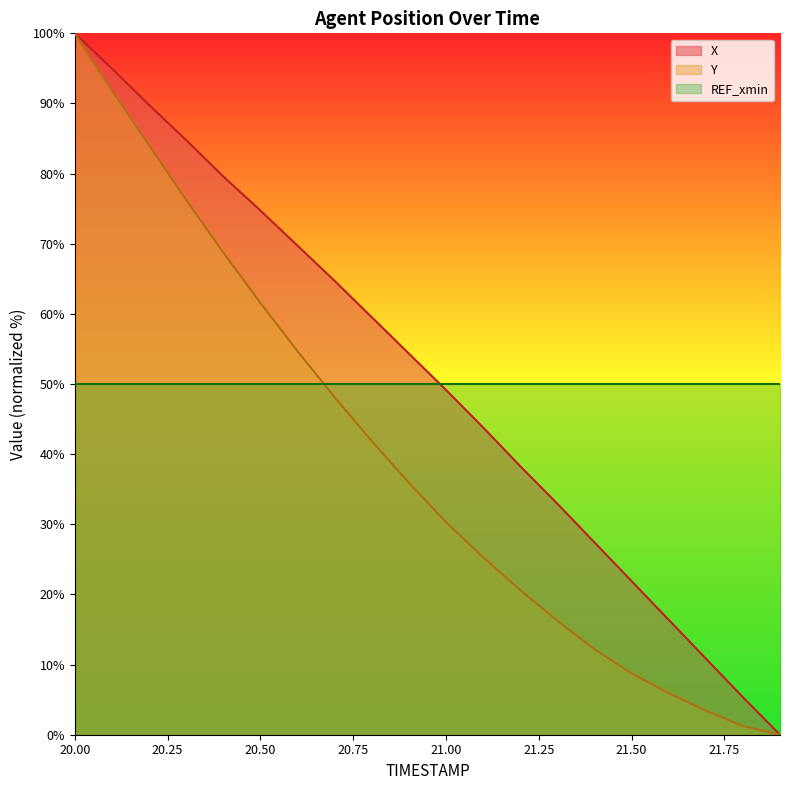

What position from the right is 21.4?

6